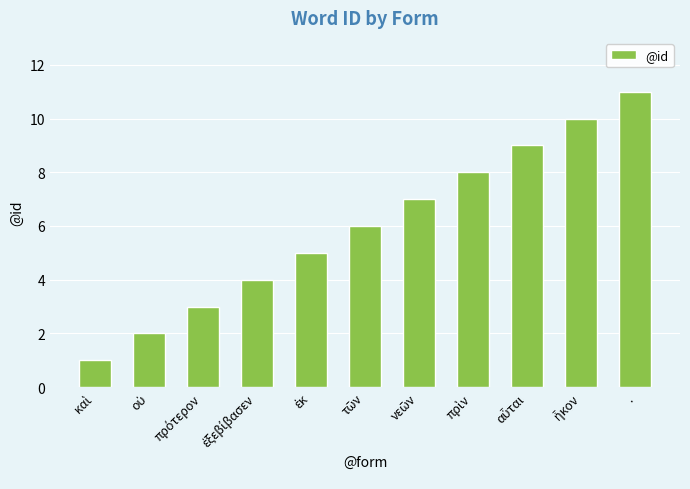

Which label corresponds to the largest value in the chart?

.